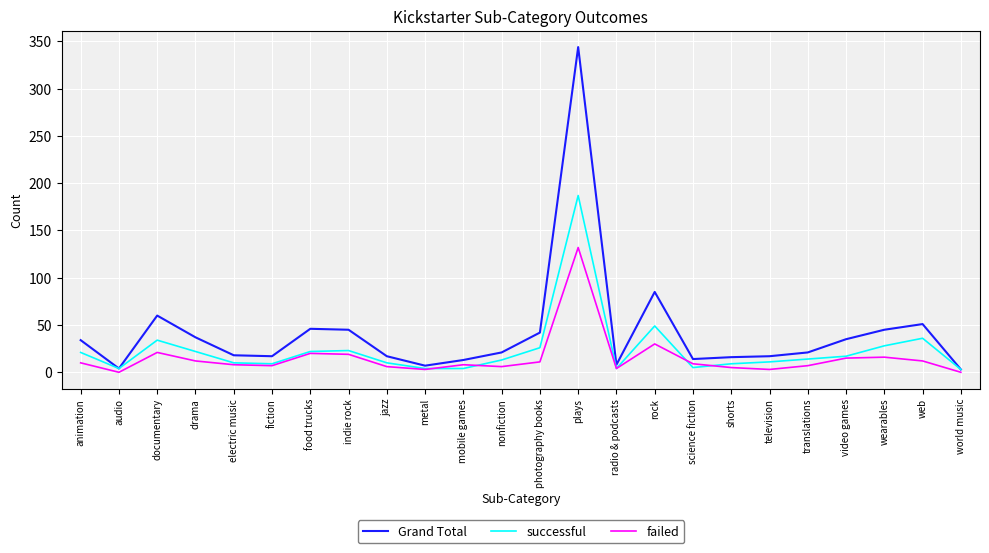

What is the greatest value displayed?

344